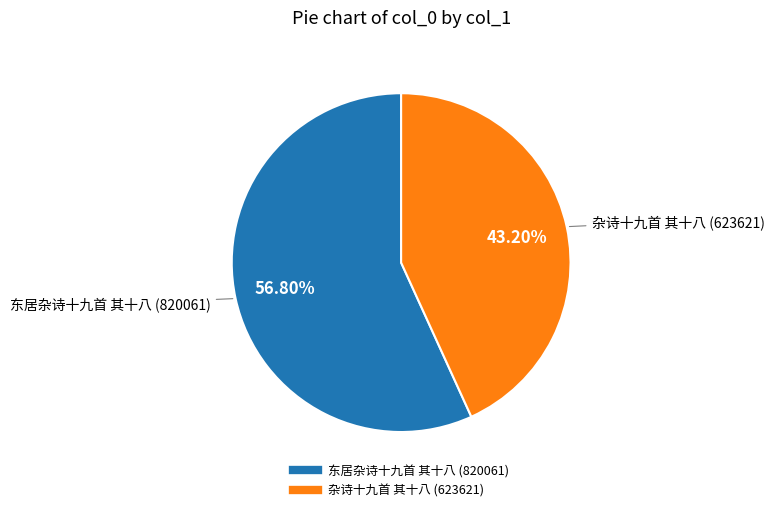

Count the number of slices in the pie.

2